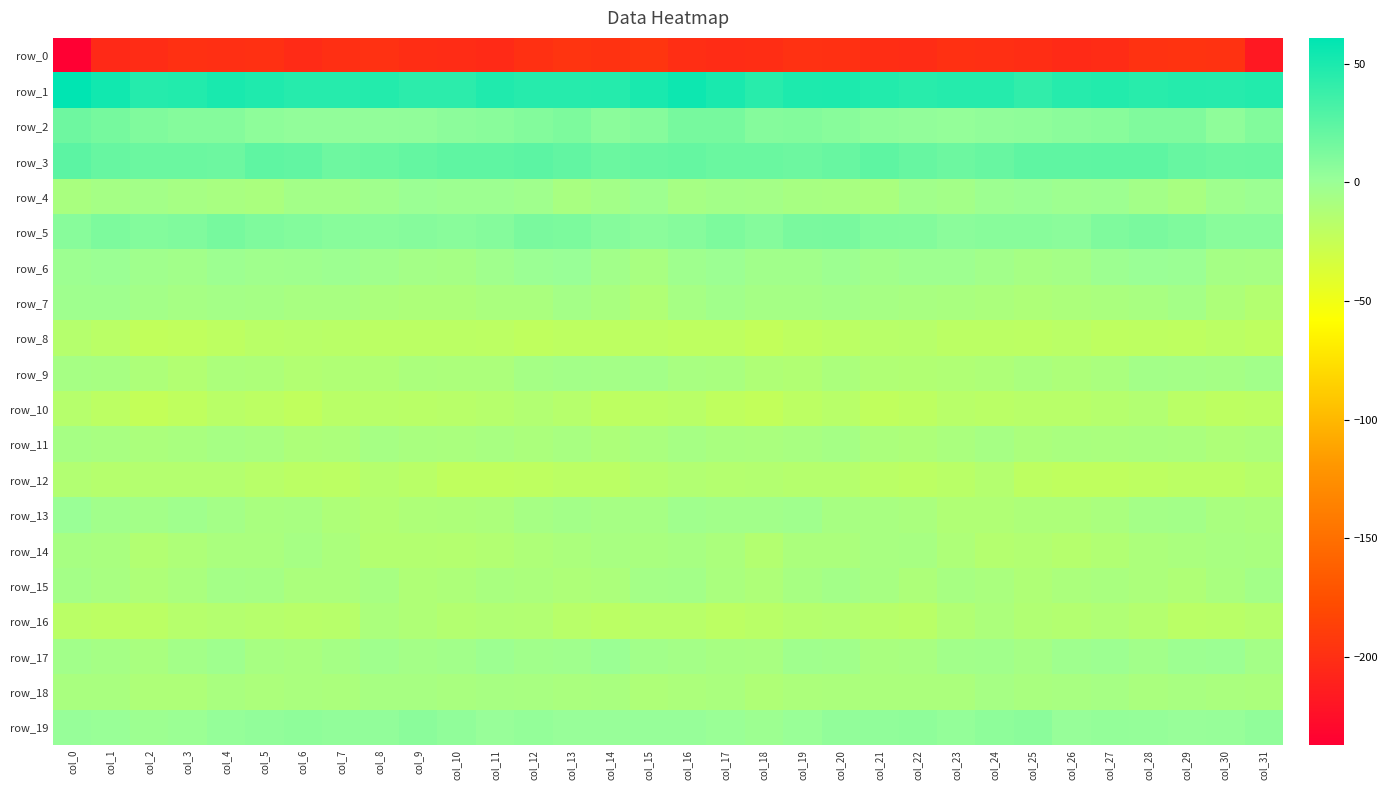

Which series has the widest spread of values?

row_0